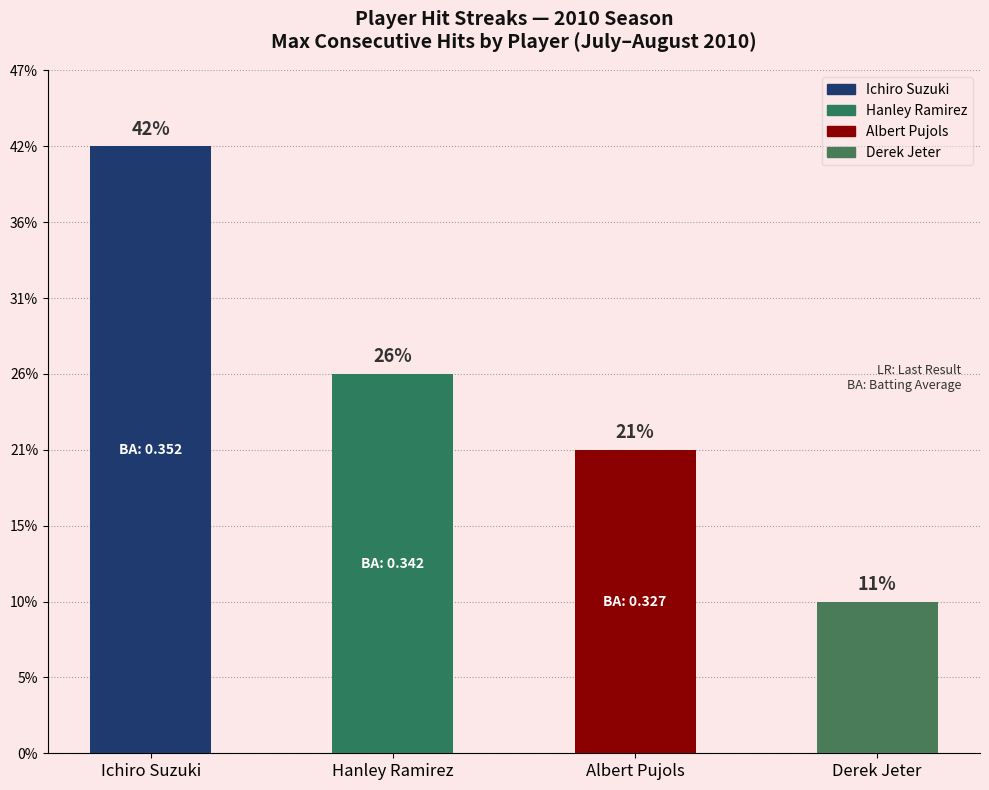

Does the chart contain any negative values?

No